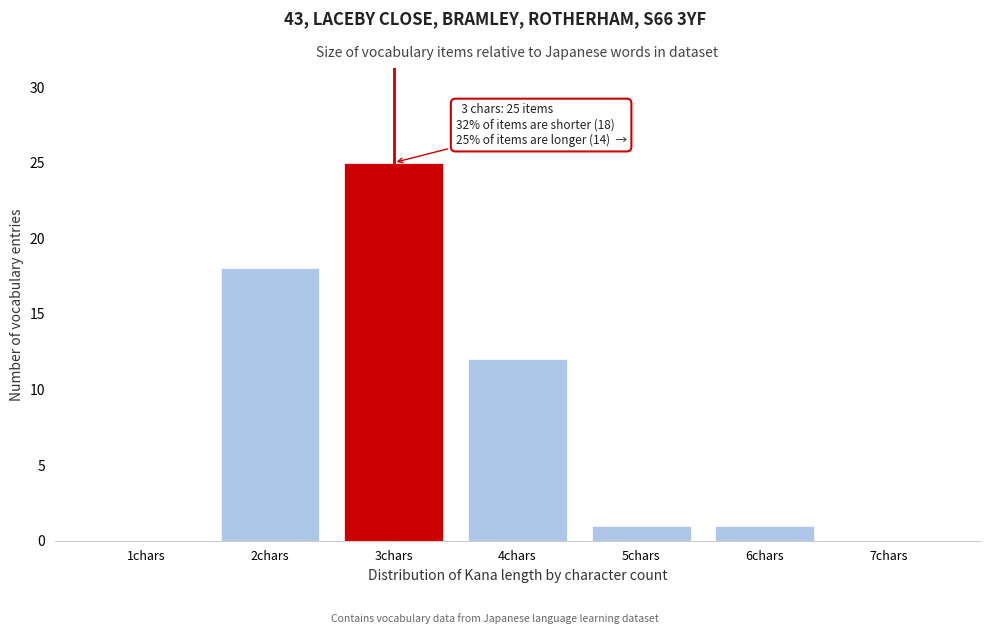

Reading left to right, what are all the values shown in this chart?

1chars=0	2chars=18	3chars=25	4chars=12	5chars=1	6chars=1	7chars=0